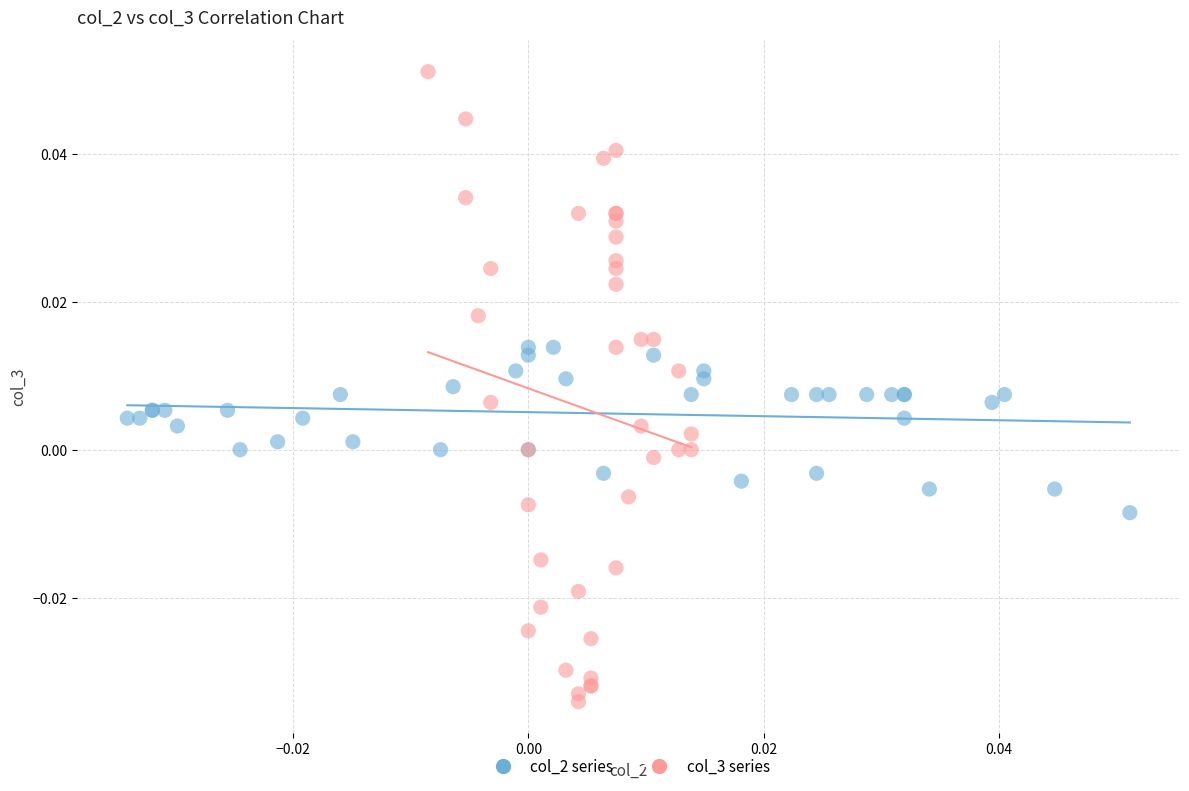

Which series has the largest Y range (max minus min)?

col_3 series